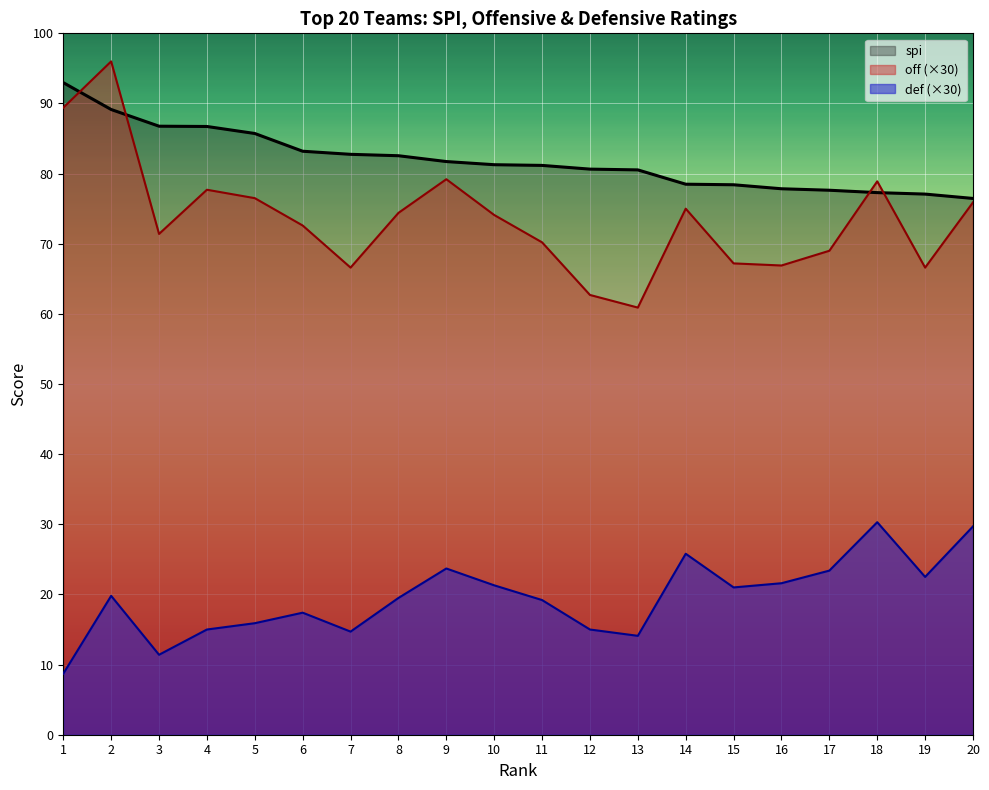

True or false: off has more than 0 interior local peaks.

True